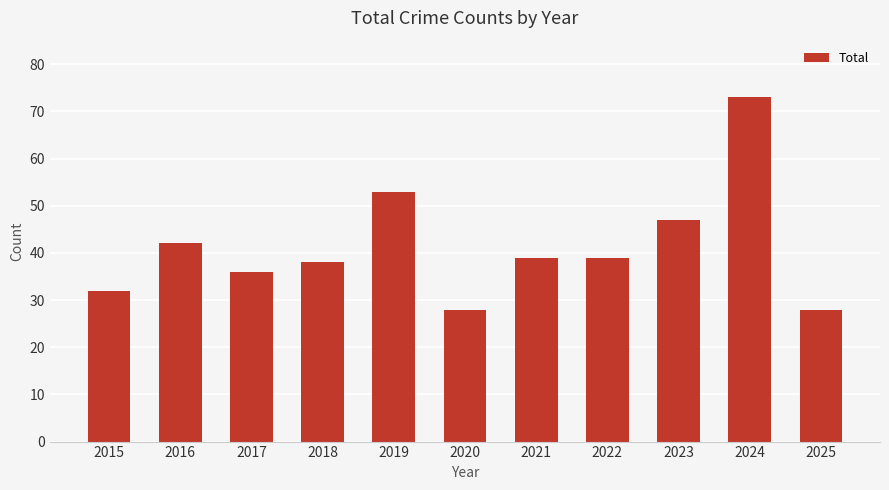

The value at 2015 is 8. True or false?

False